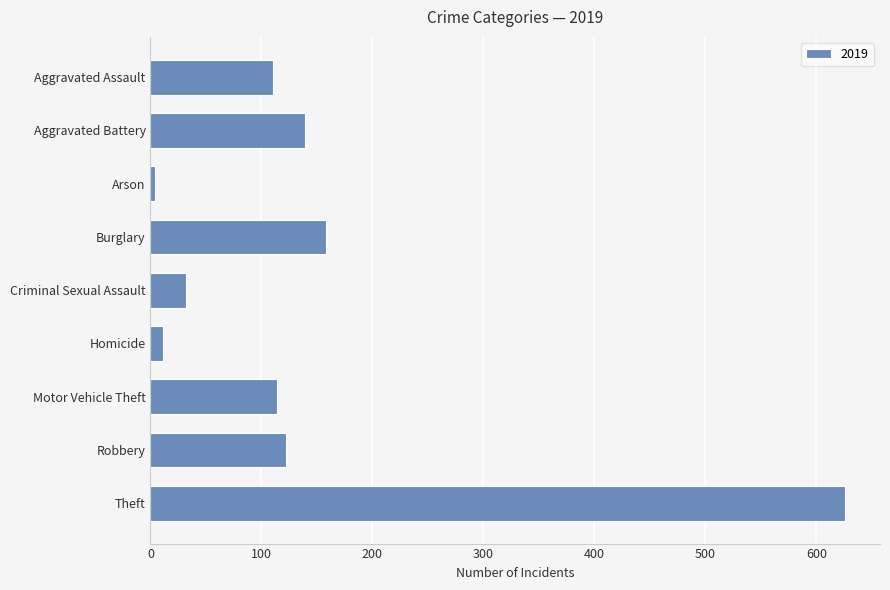

How many bars are there in total?

9